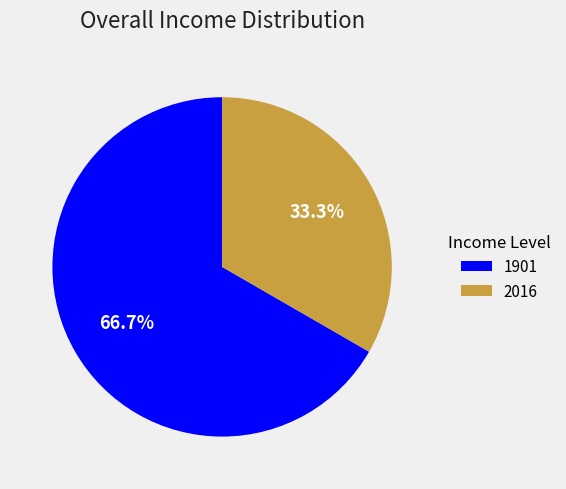

To the nearest percent, what portion does 2016 represent?

33%